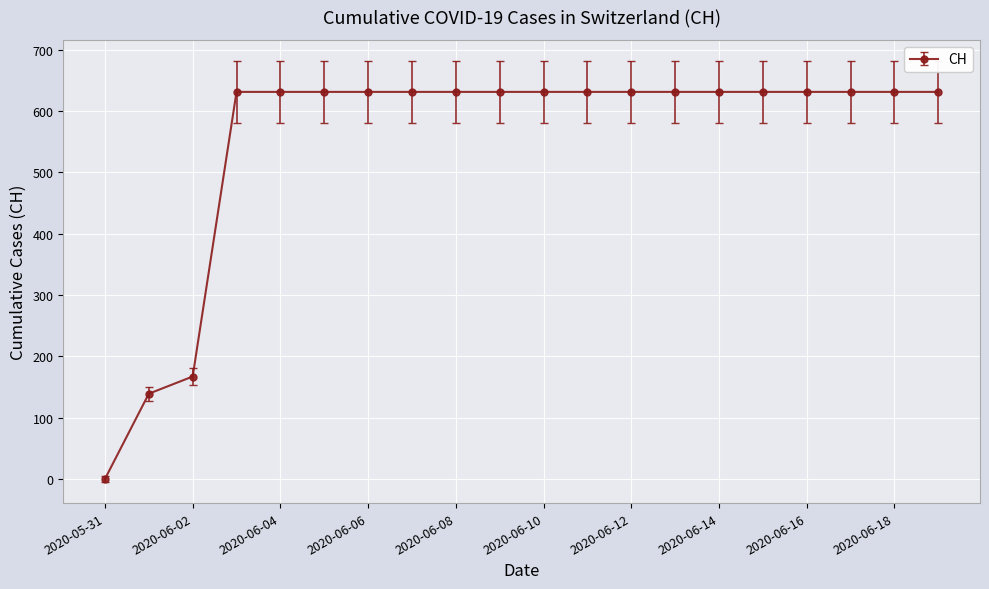

How many data points does each series have?

20